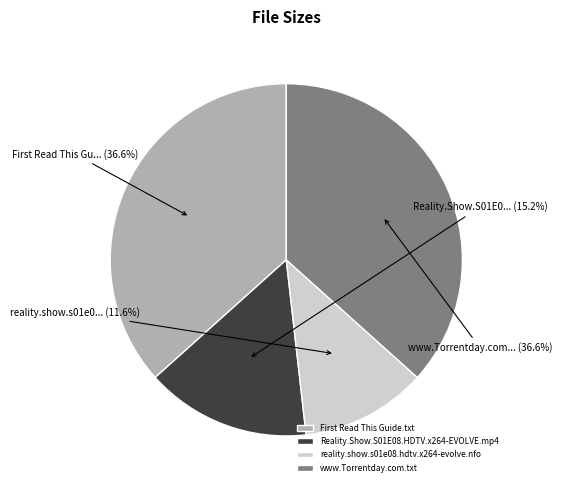

Is there any slice that represents more than half of the pie?

No